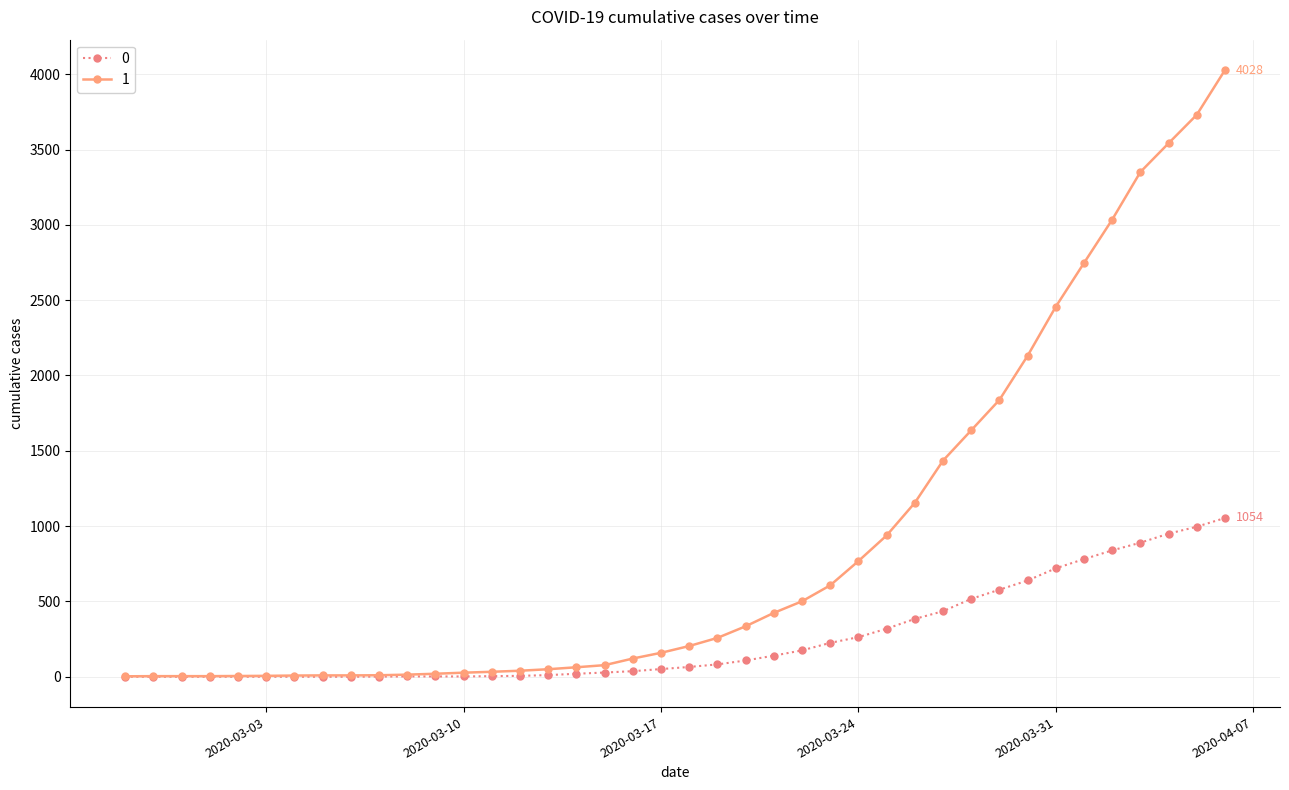

Does the chart display data point markers on the line(s)?

Yes